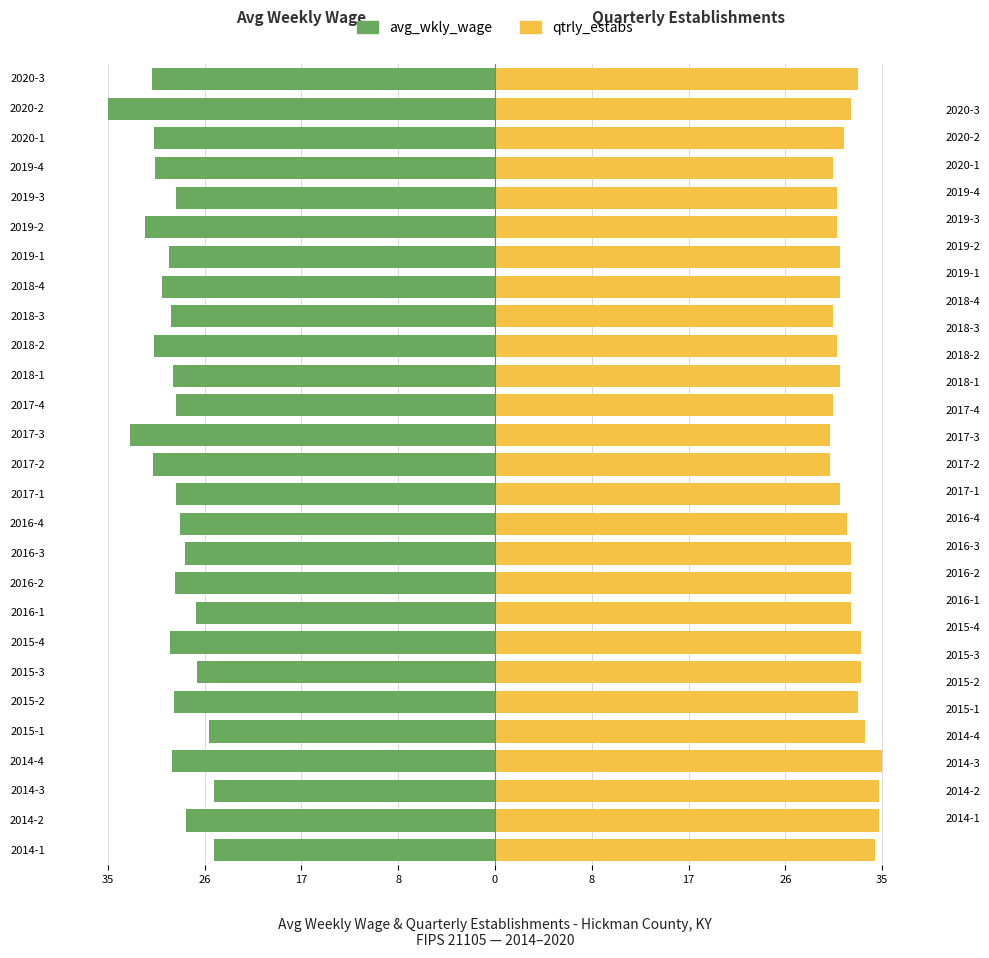

Which series has the largest range (max minus min)?

avg_wkly_wage